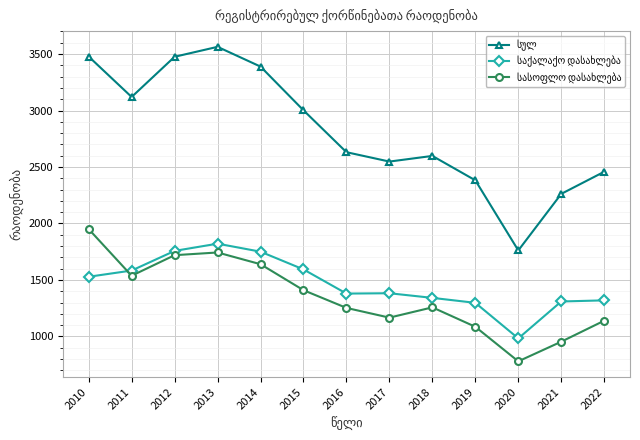

What is the total value across all series at 2018?

5196